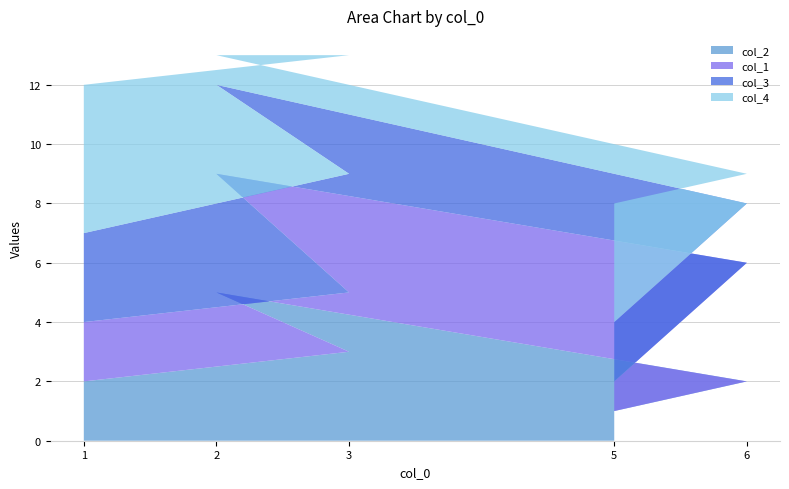

Reading right to left, what are all the values shown in this chart?

col_2: 1	2	5	3	2
col_1: 1	4	4	2	2
col_3: 2	2	3	4	3
col_4: 4	1	1	4	5